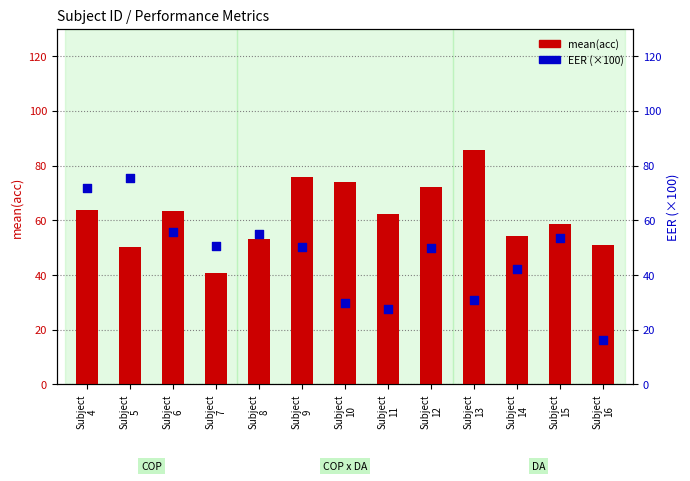

What is the total value across all series at Subject
15?

112.2